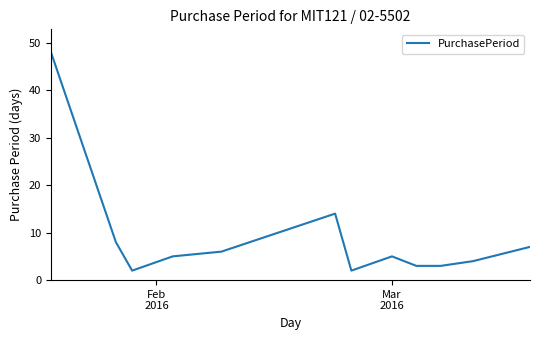

What is the difference between the maximum and minimum values?

46